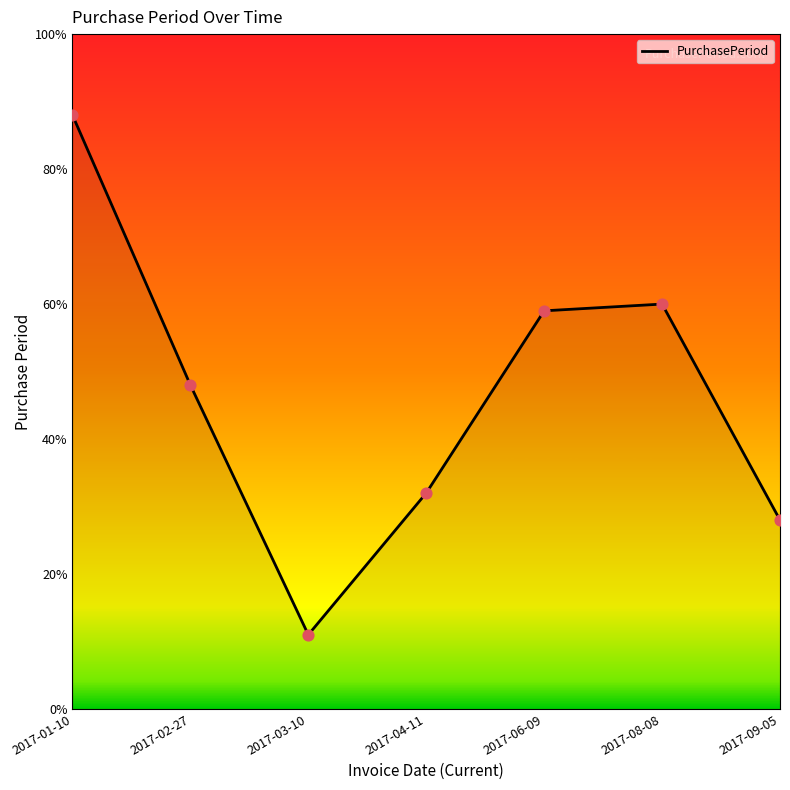

What is the ratio of the value at 2017-06-09 to the value at 2017-08-08?

1.0